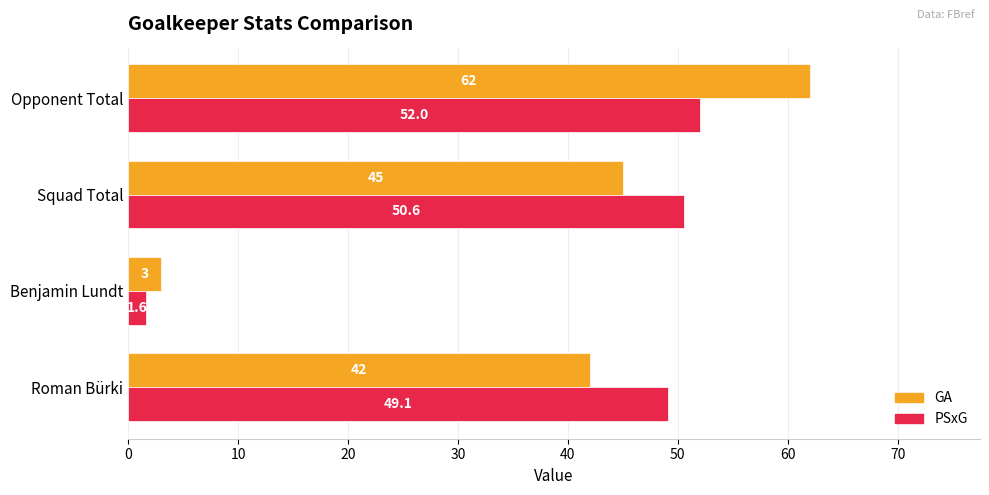

Between Squad Total and Opponent Total, which series saw the biggest shift?

GA